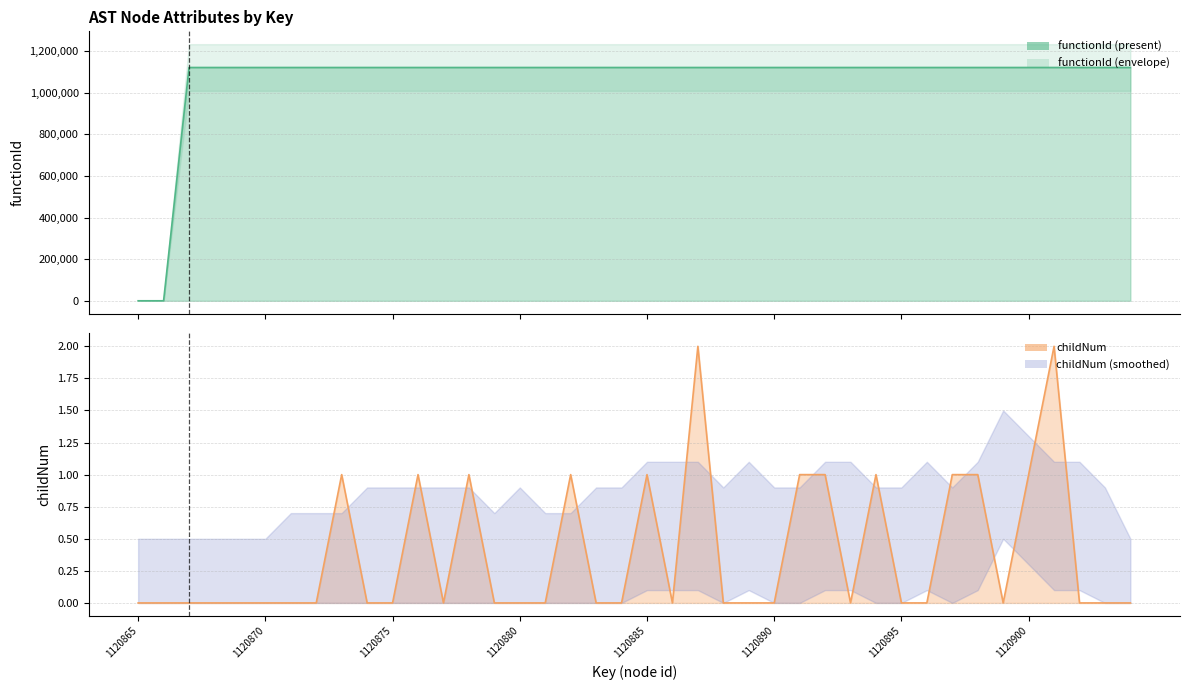

Is it true that functionId equals 470074 at 1120901?

False